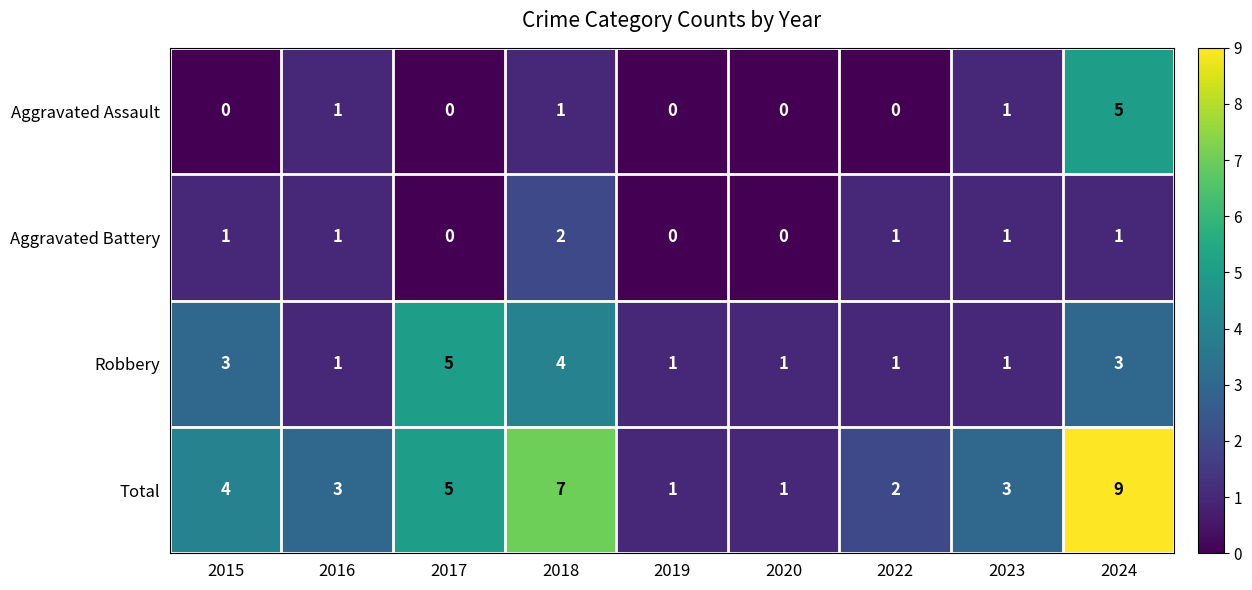

How many Total values are between 2 and 5?

5